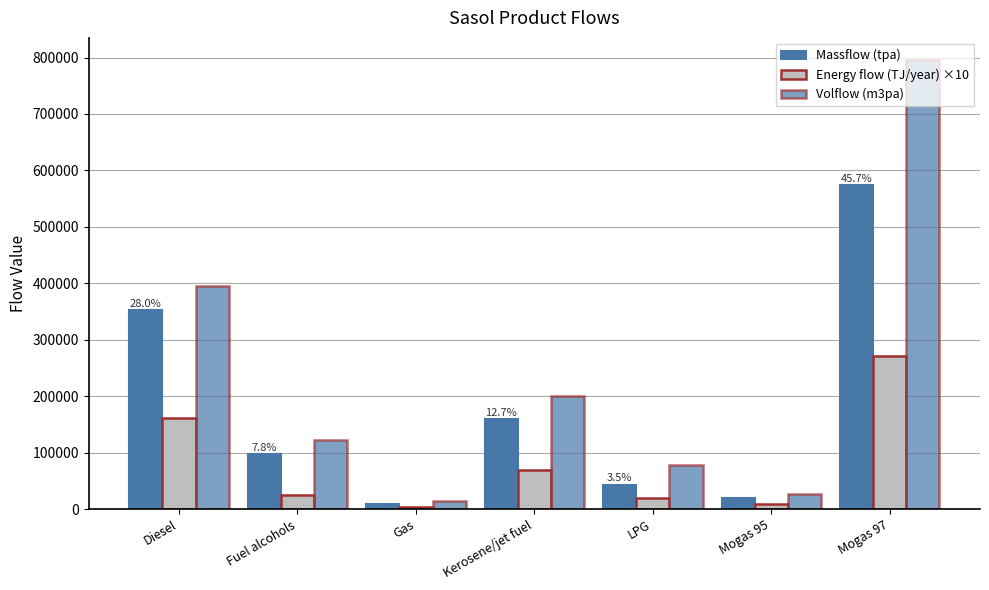

Which label corresponds to the largest value in the chart?

Mogas 97